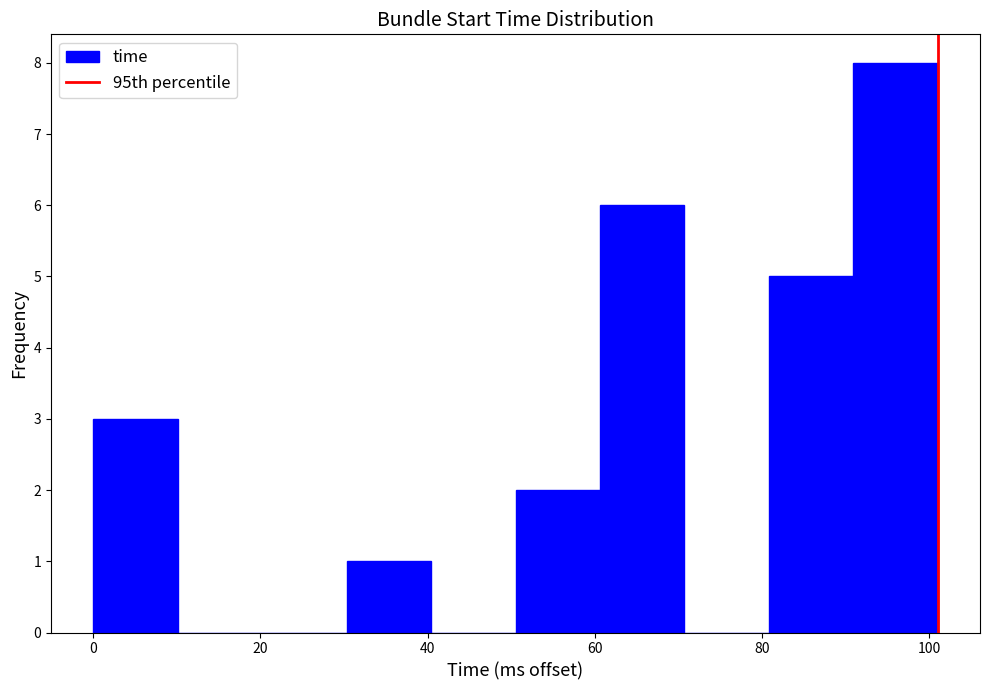

How tall is the bar that spans 60 to 70 on the x-axis? Neither the bar edges nor the heights are printed on the chart, so give them approximately, as read against the axes.

6